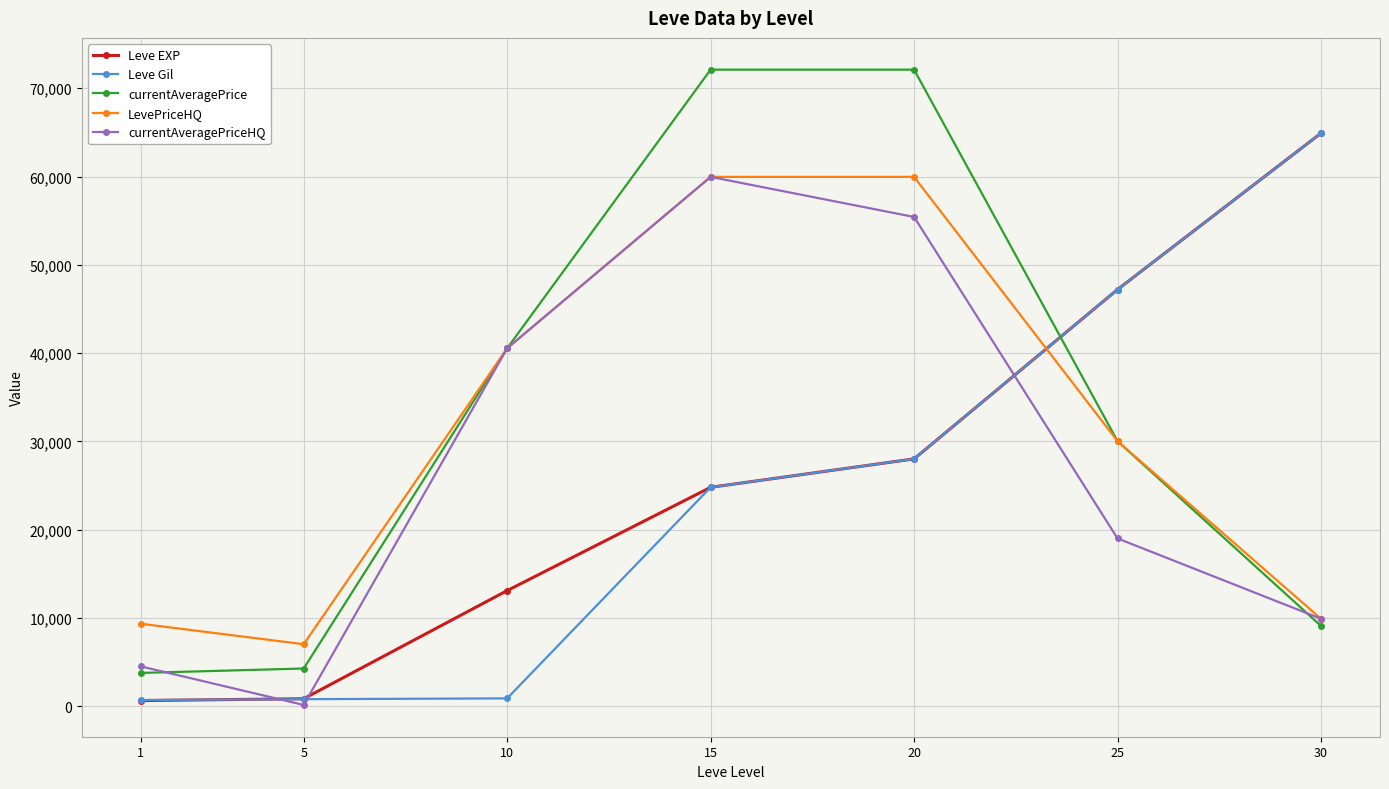

What value does the currentAveragePrice series have at 10?

40539